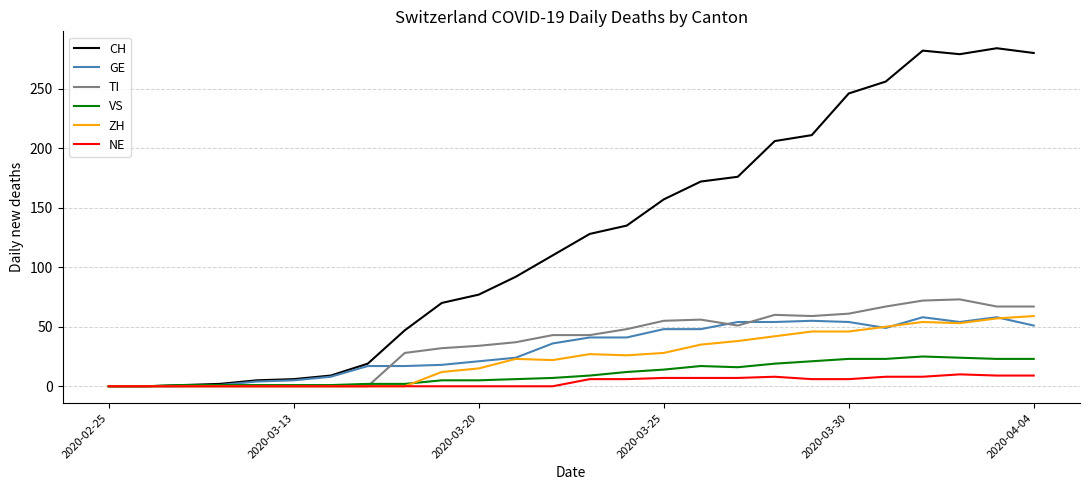

Which series has the widest spread of values?

CH